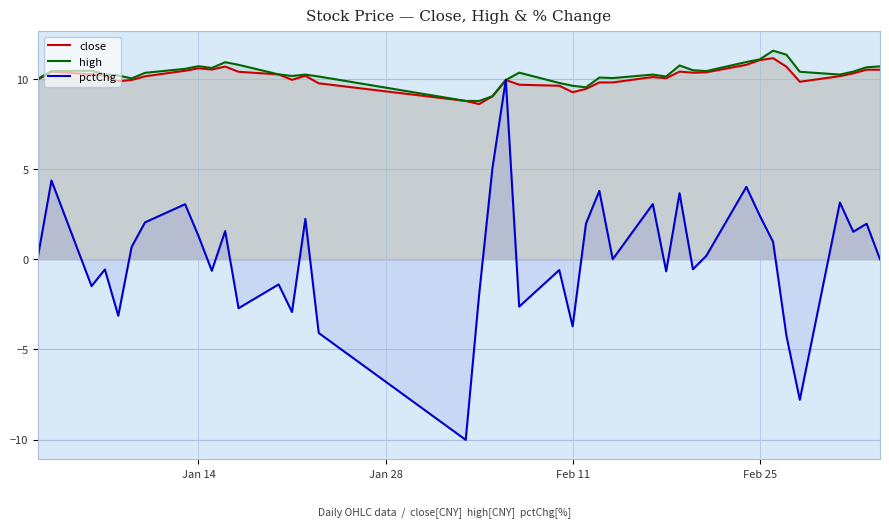

What are all the series names shown in the legend?

close, high, pctChg